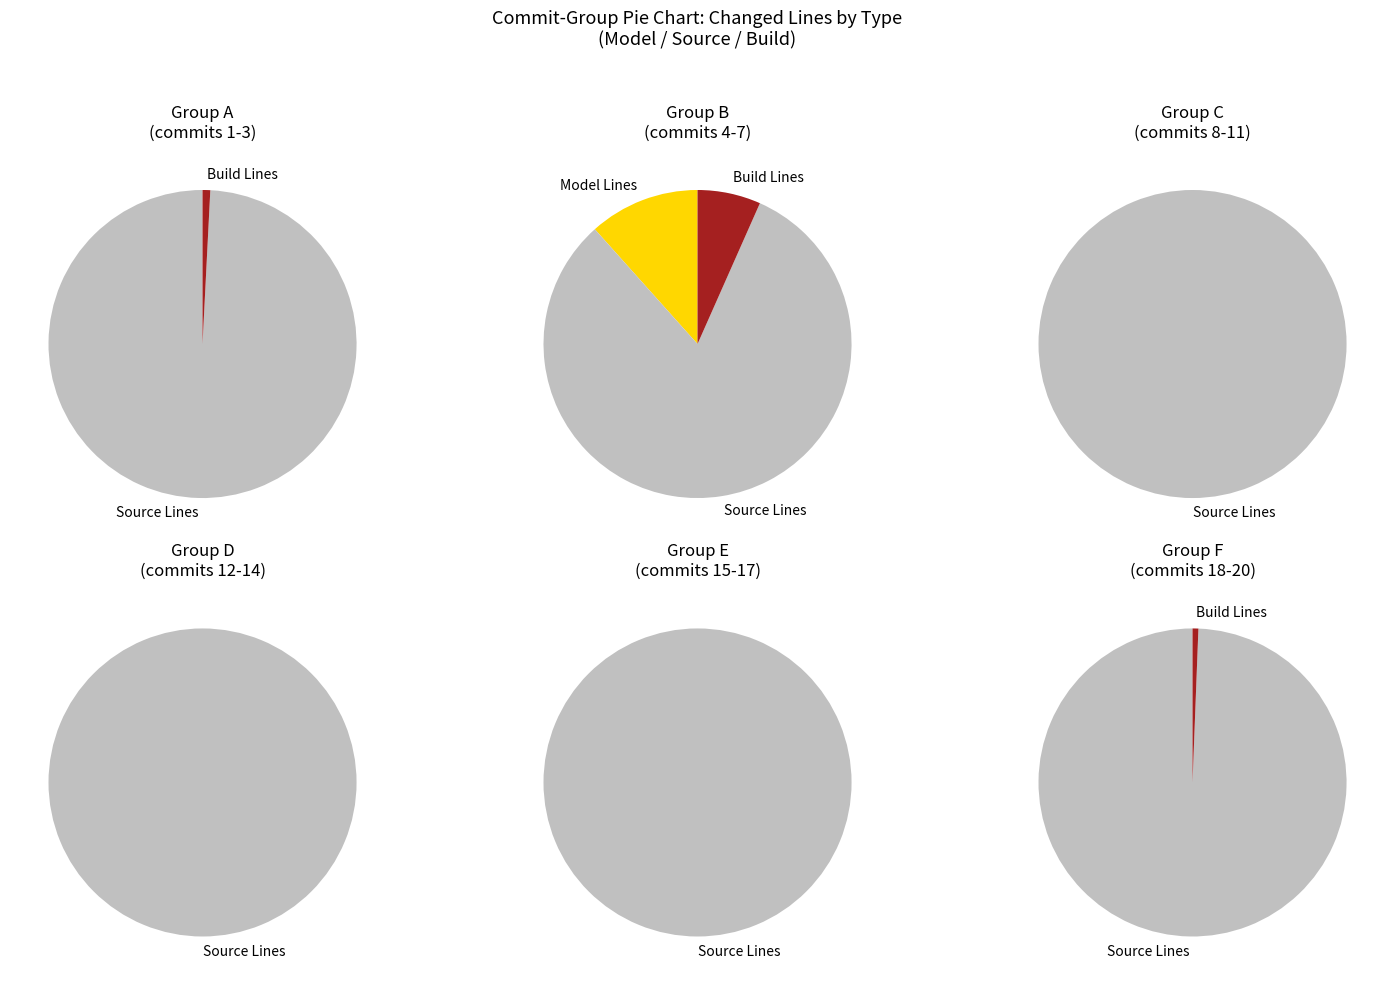

Rank the series by their maximum value, from lowest to highest.

Changes Build Lines, Changed Model Lines, Changed Source Lines